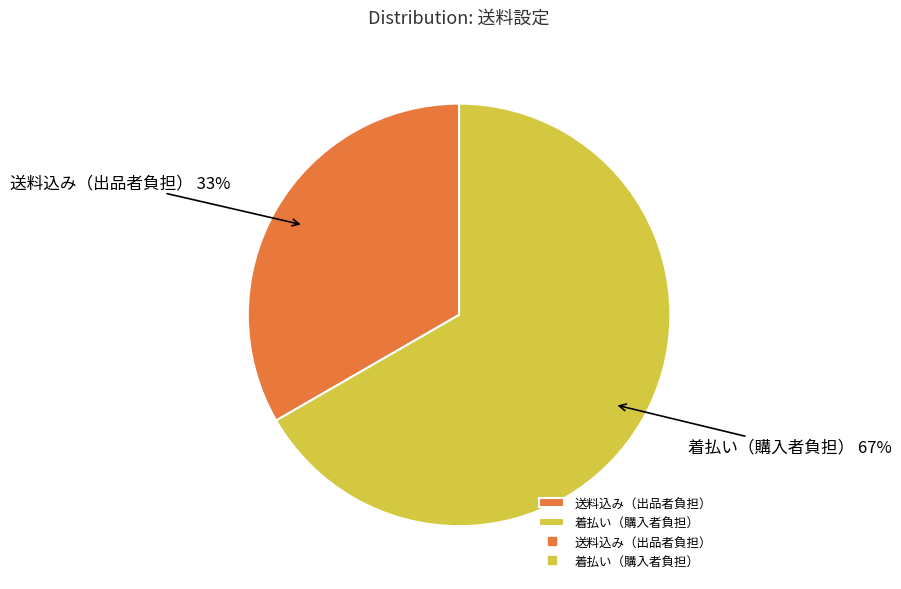

True or false: 送料込み（出品者負担） accounts for 33% of the total.

True